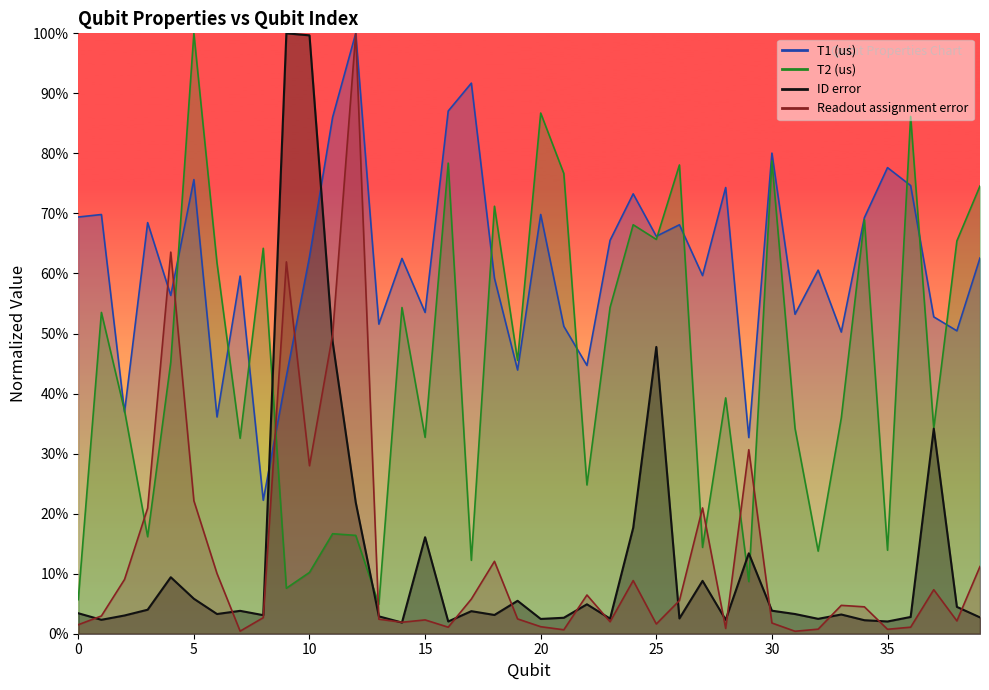

Which label corresponds to the largest value in the chart?

12